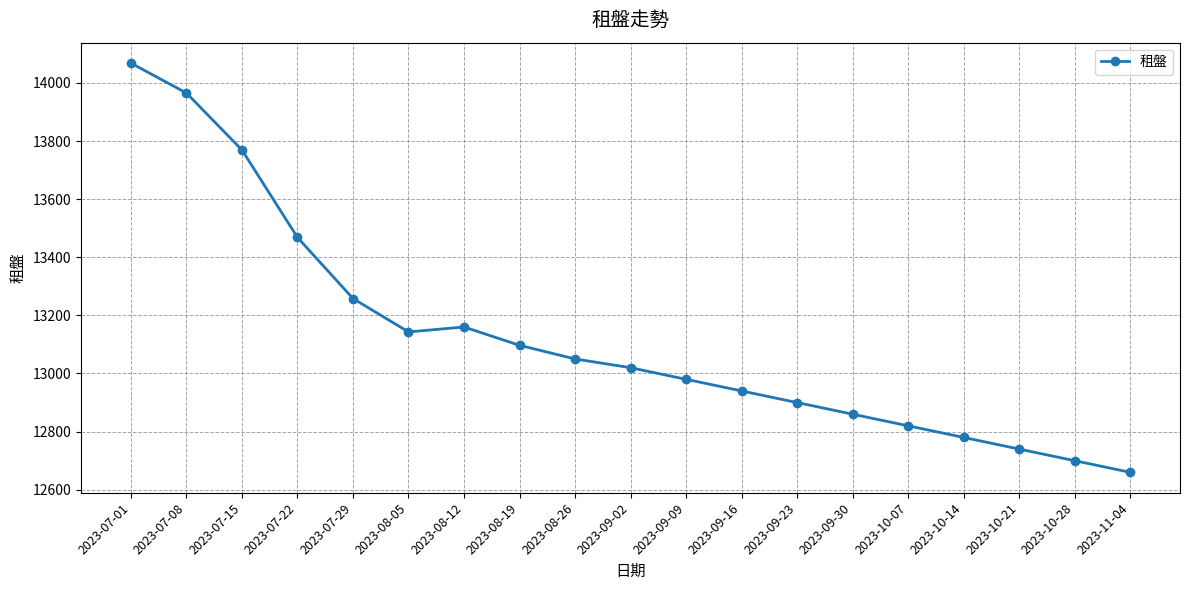

What value does the data have at 2023-09-30?

12860